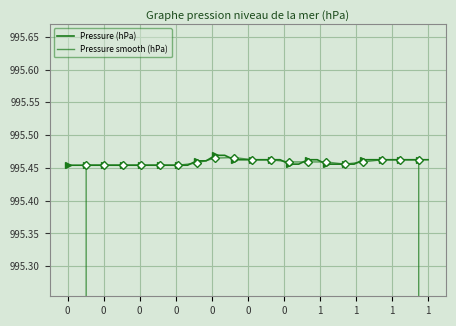

Which series has the largest range (max minus min)?

Pressure smooth (hPa)